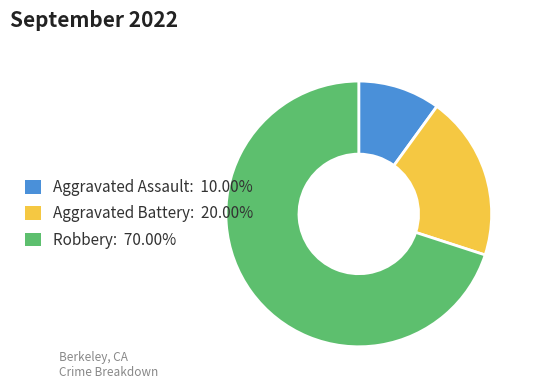

Is Robbery the majority of the pie?

Yes